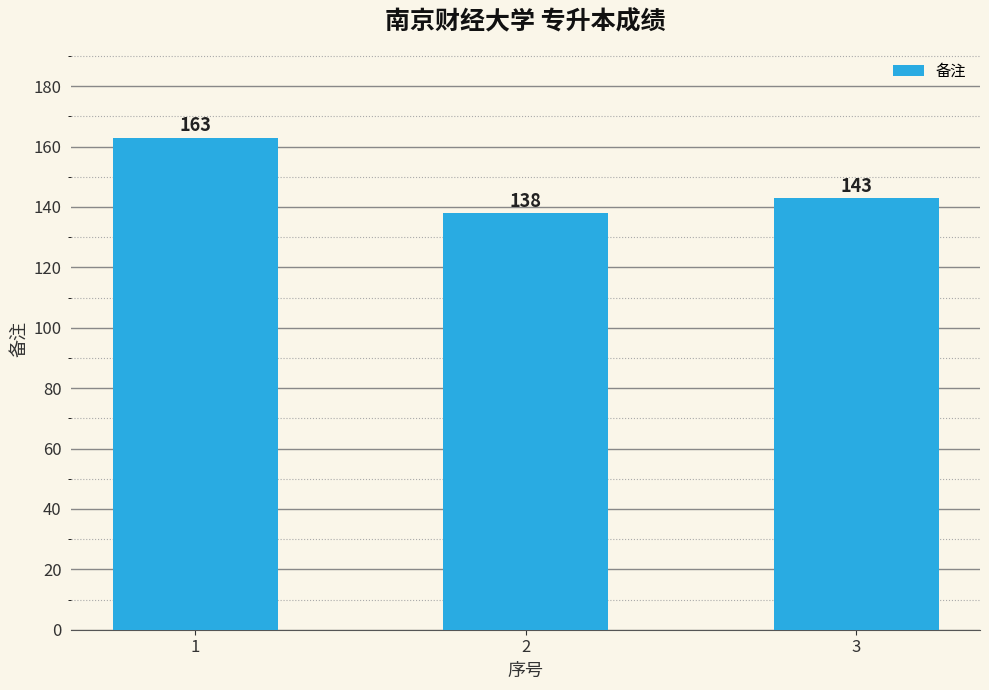

What is the approximate value at 2, to the nearest 10?

140